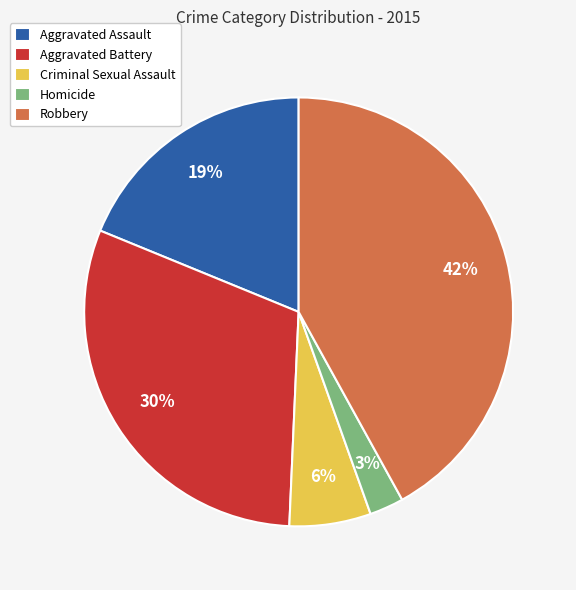

To the nearest percent, what portion does Homicide represent?

3%